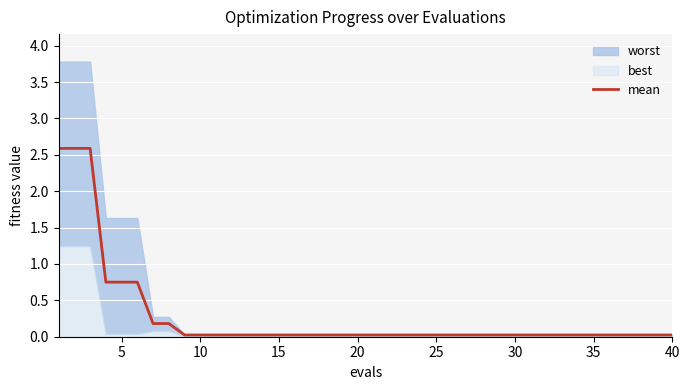

True or false: mean has a value of 0.0 at 30.

True